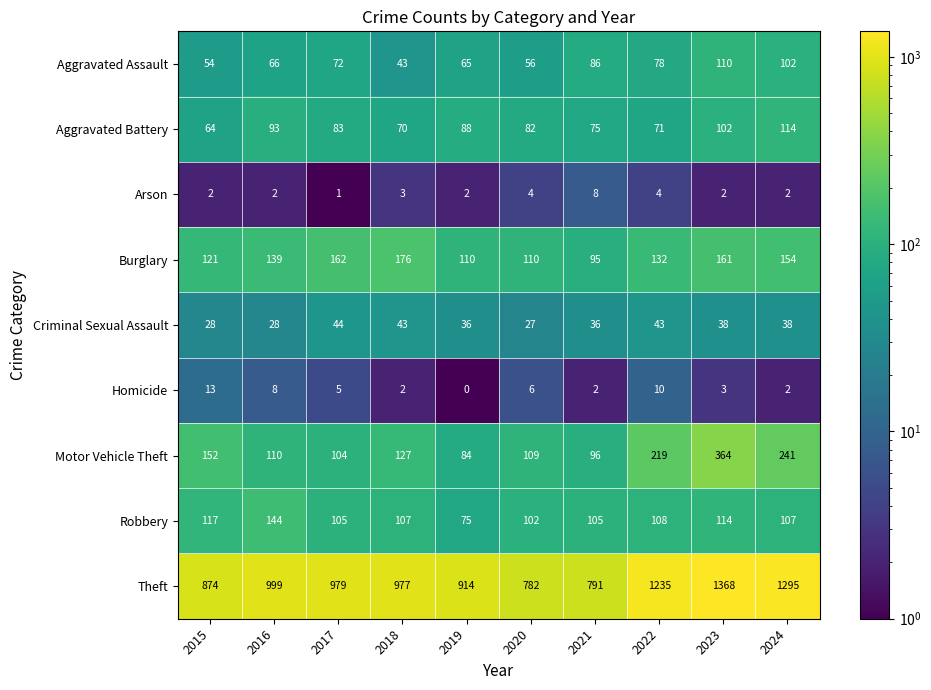

At how many categories does at least one series exceed 1068?

3